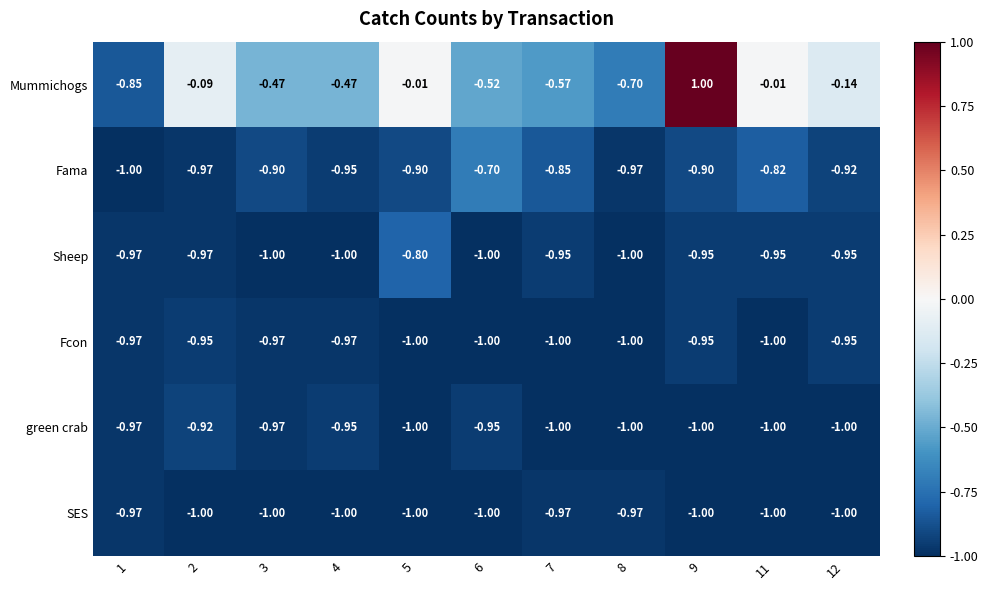

Which series has the largest range (max minus min)?

Mummichogs